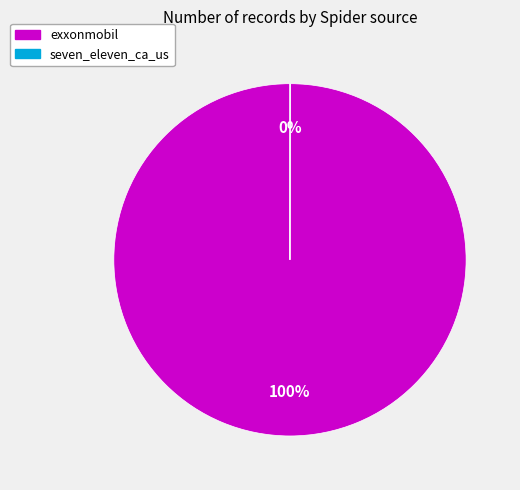

To the nearest percent, what is the difference between the largest and smallest slice percentages?

100%